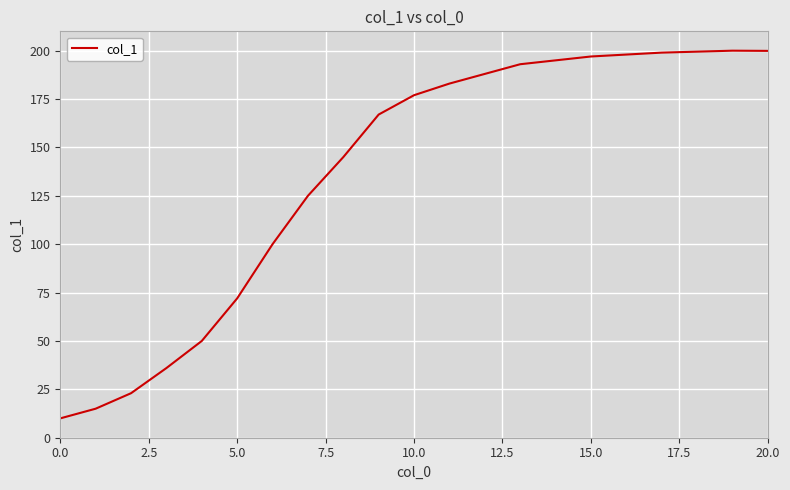

What is the maximum value shown in the chart?

200.0